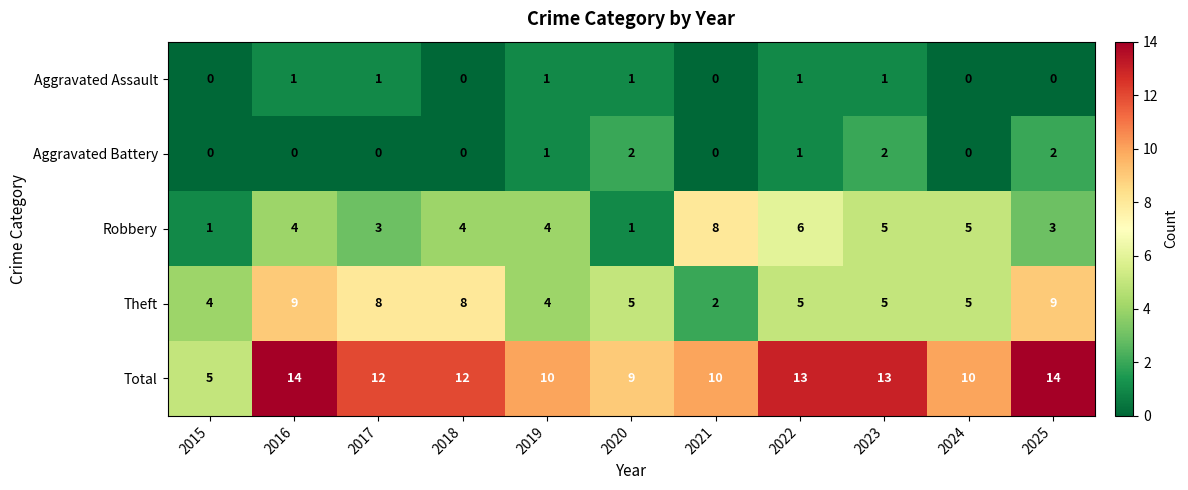

What is the sum of the Theft values at 2022 and 2024?

10